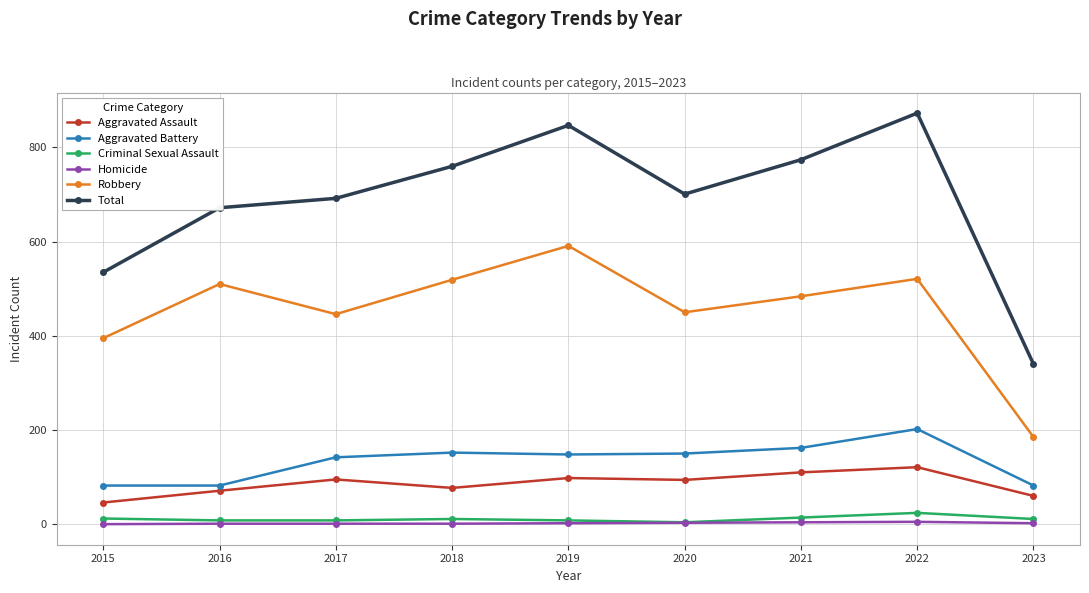

In Total, how many points are lower than both neighbors (excluding endpoints)?

1